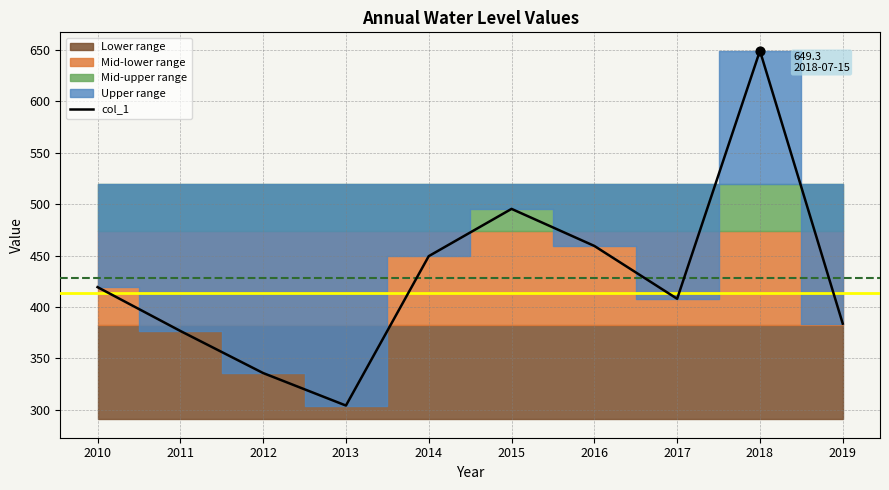

Which has a higher value, 2014 or 2019?

2014